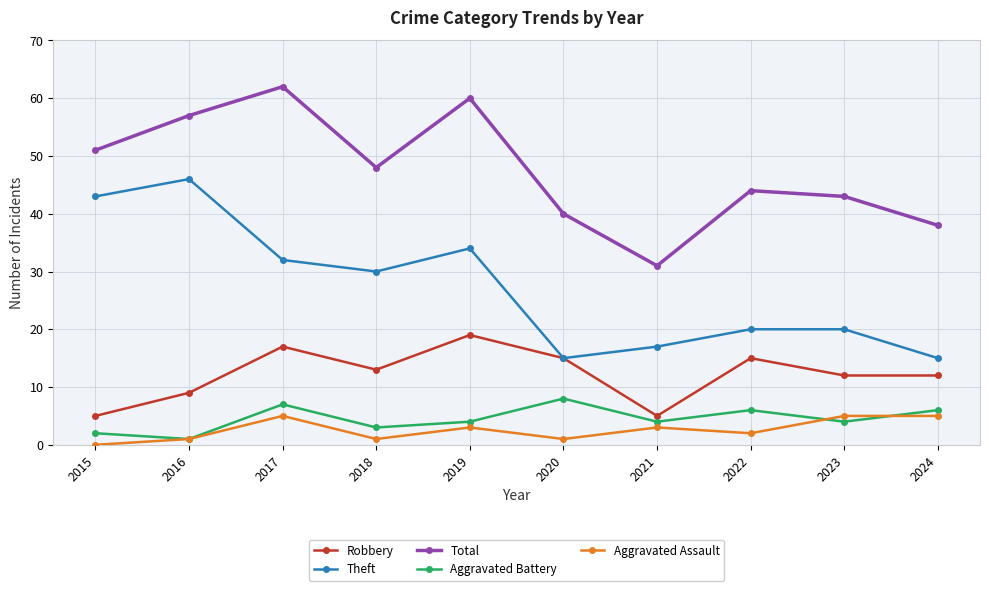

Which series has the largest range (max minus min)?

Theft